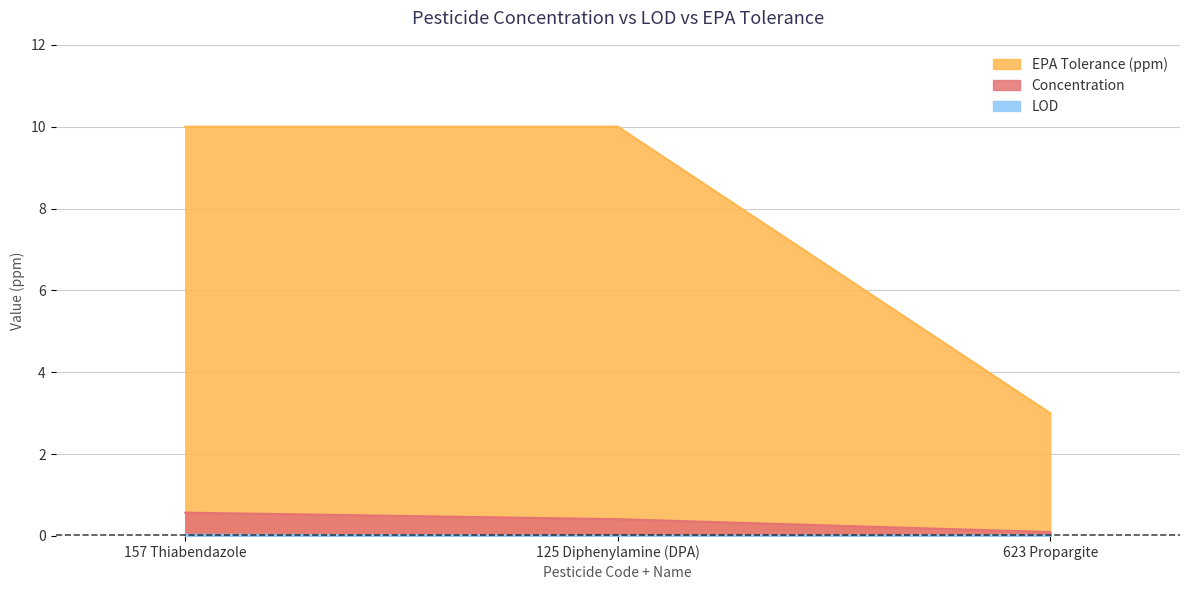

Rank the series by their maximum value, from highest to lowest.

EPA Tolerance (ppm), Concentration, LOD